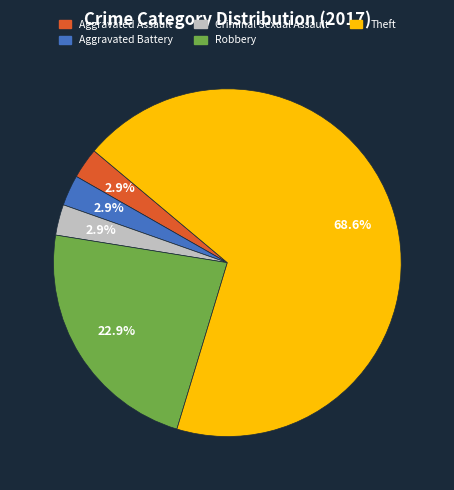

How many slices are in this pie chart?

5